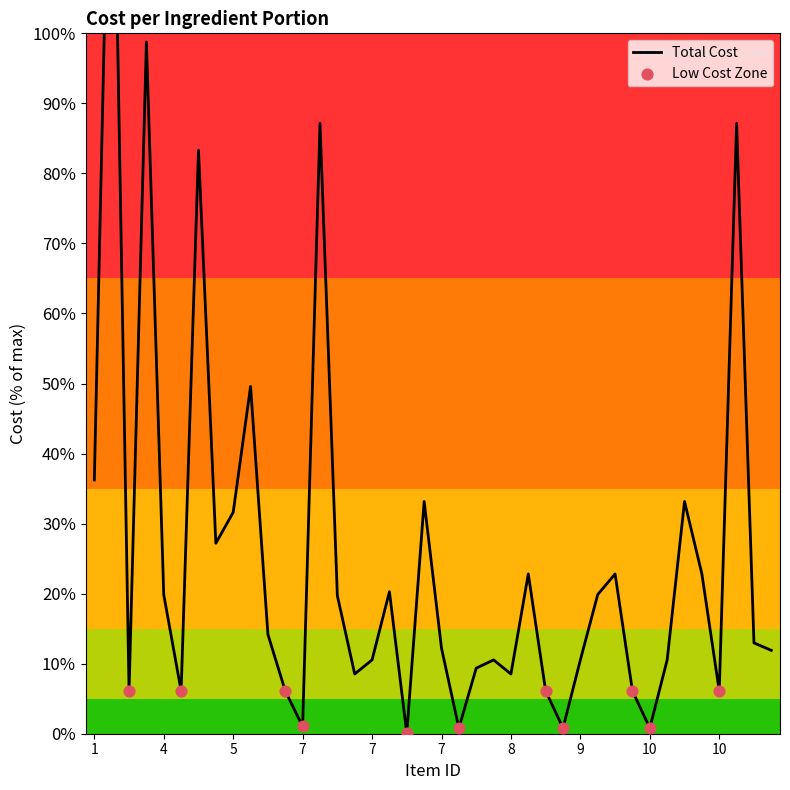

What is the ratio of the value at 5 to the value at 8?

1.2